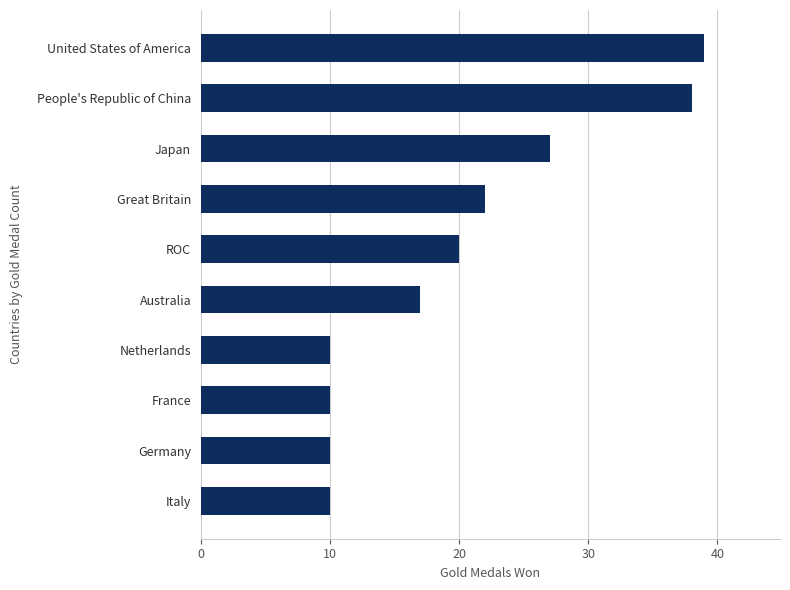

What is the value of the 7th bar from the top?

10